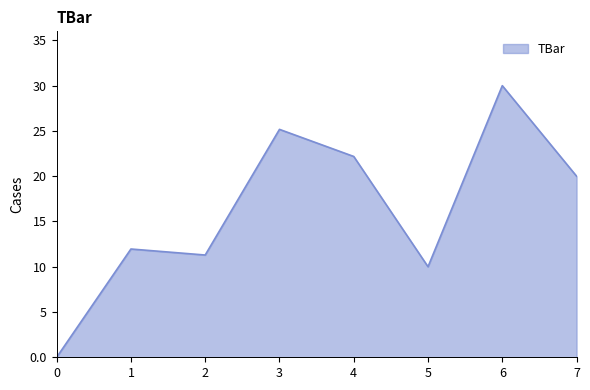

What is the greatest value displayed?

30.0